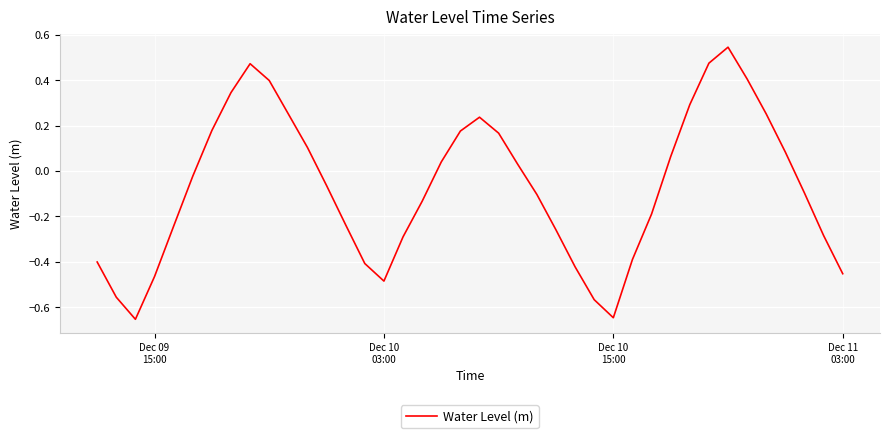

Count the number of categories in the chart.

40